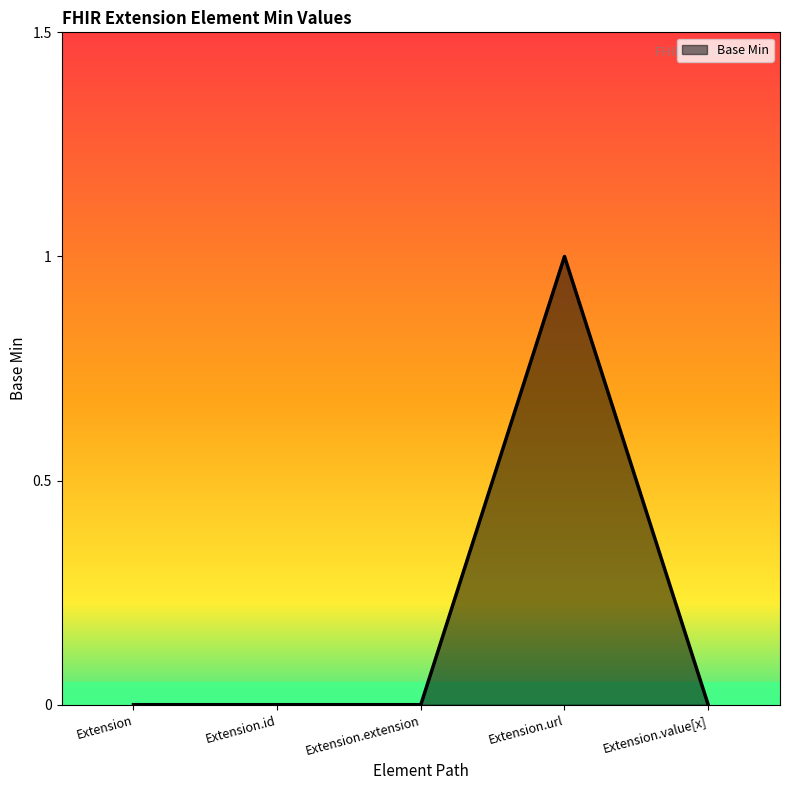

The chart shows a value of 0 at Extension. True or false?

True